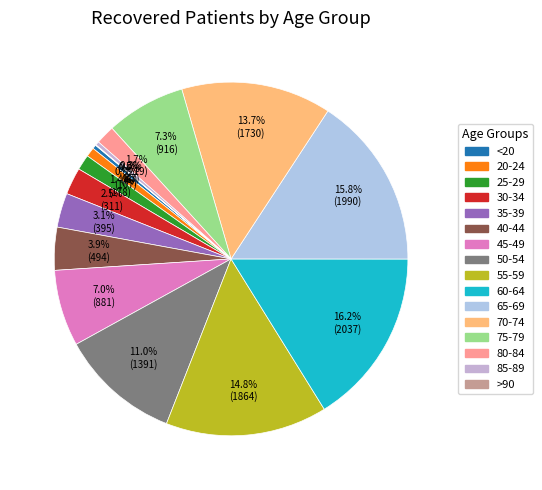

Which slice is the largest?

60-64